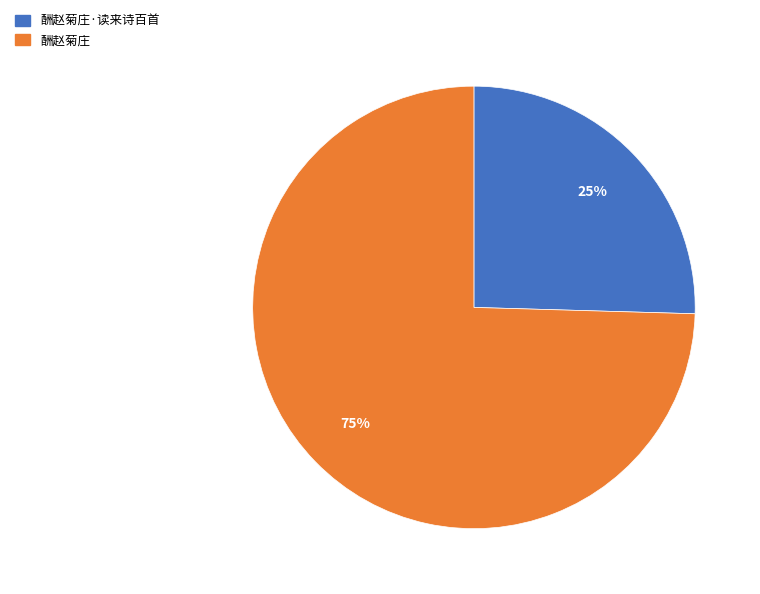

What is the majority slice?

酬赵菊庄